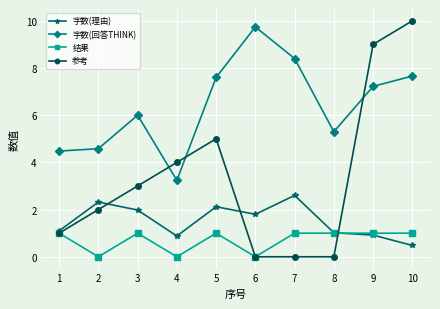

Rank the series at 4 from highest to lowest value.

参考, 字数(回答THINK), 字数(理由), 结果